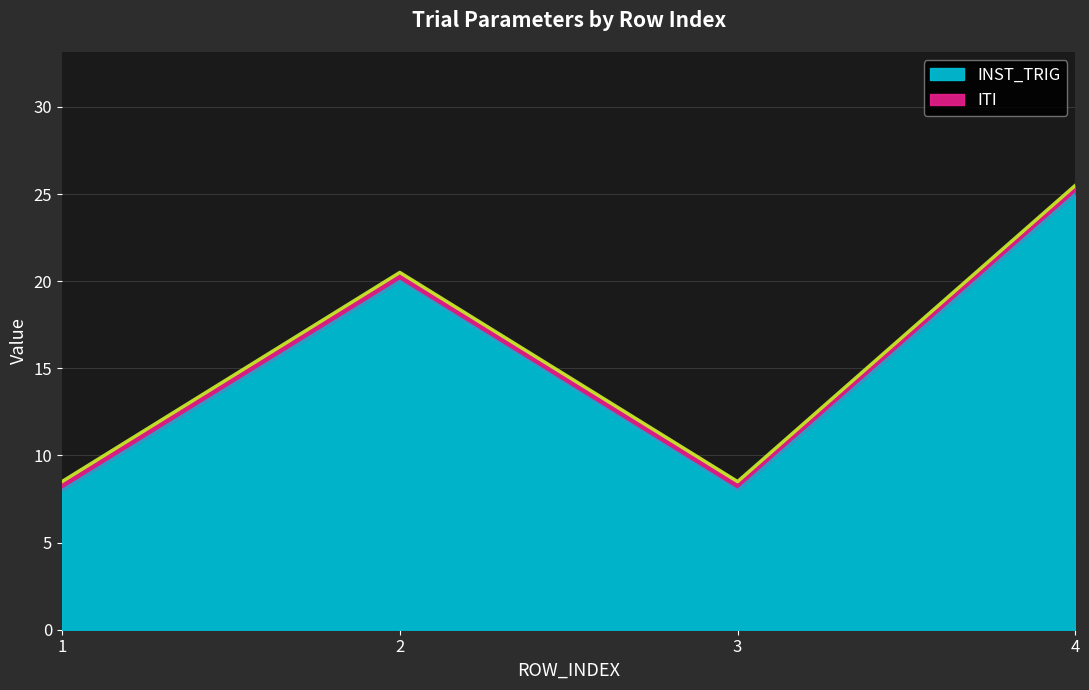

What is the value of the 4th point from the left?

25